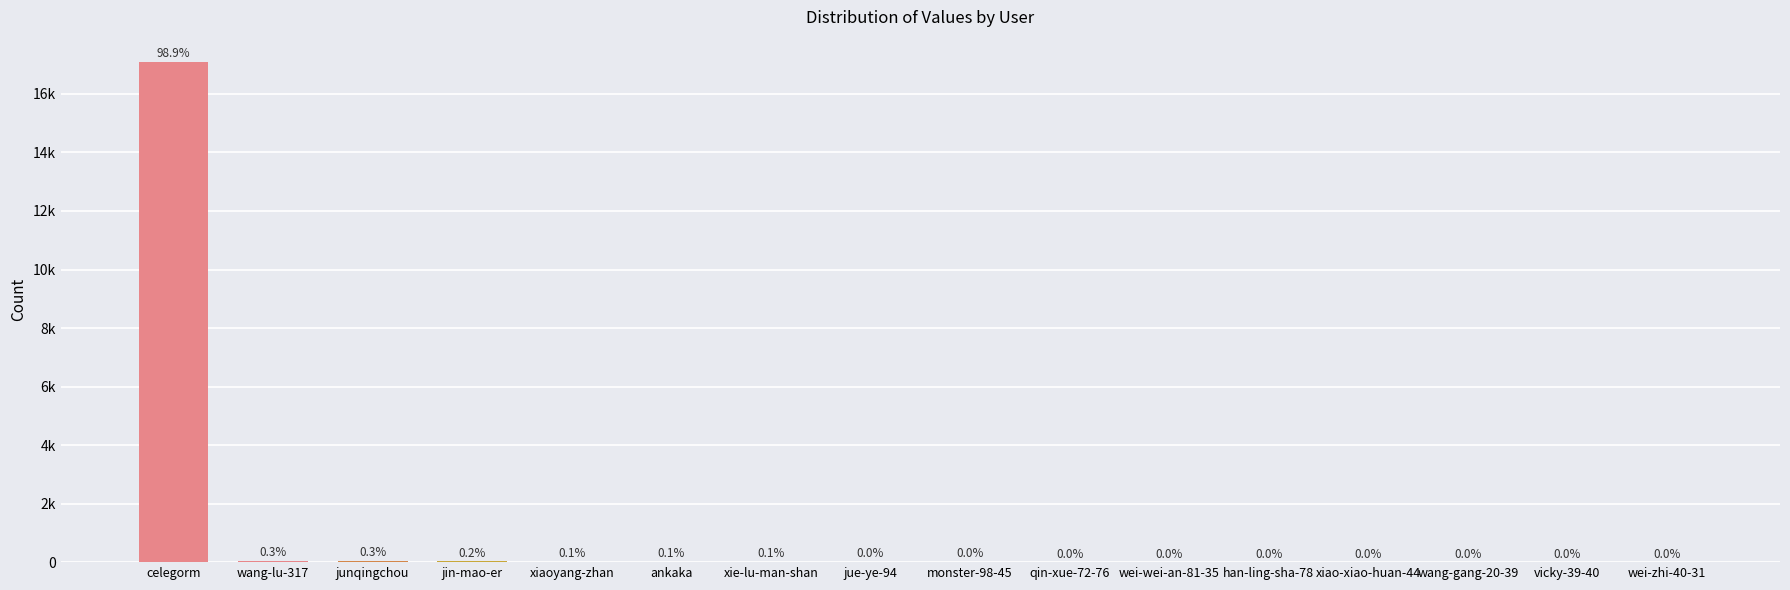

True or false: the data shows 3 at qin-xue-72-76.

True